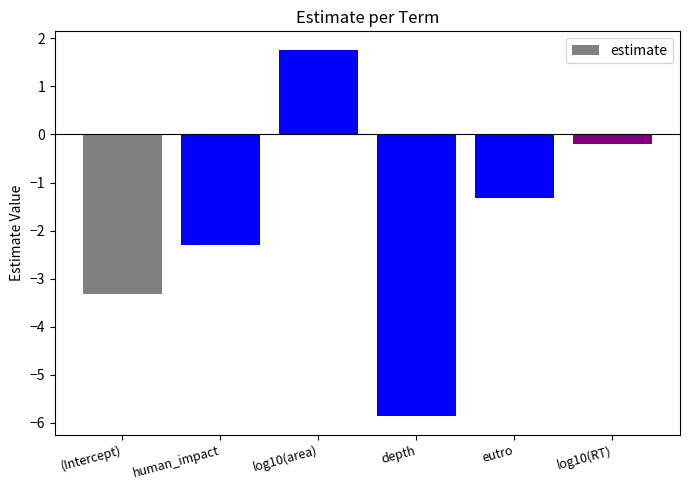

The value at depth is -5.9. True or false?

True